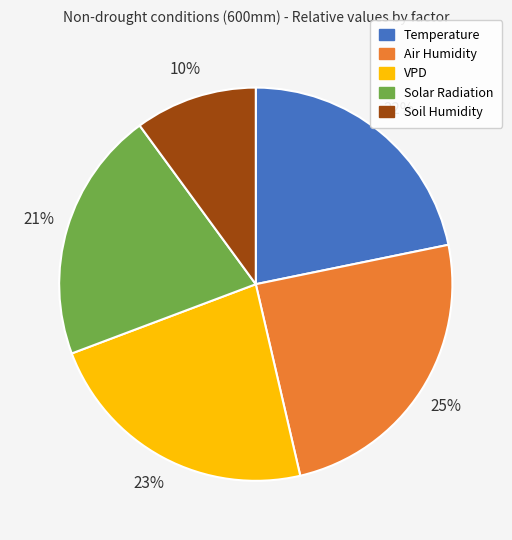

Does any single category account for the majority?

No